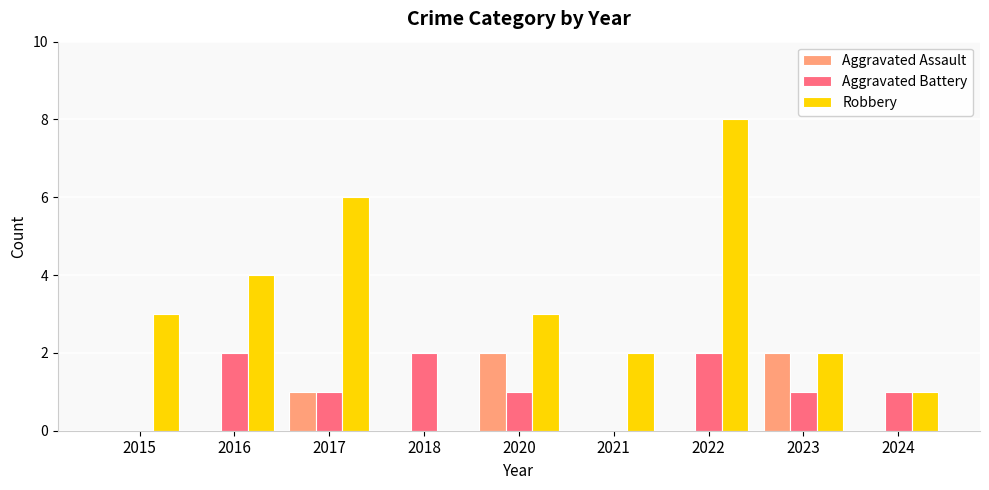

The value of Robbery at 2015 is 5. True or false?

False